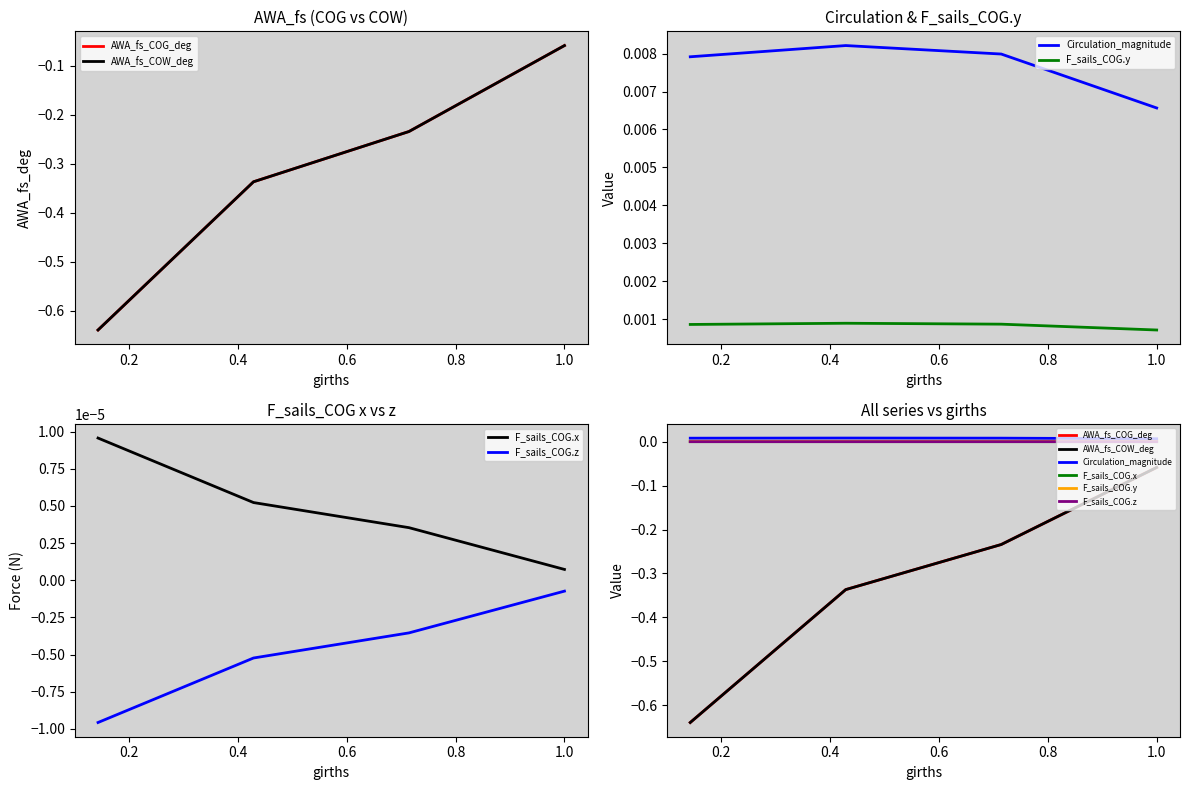

How many lines are shown in the chart?

6